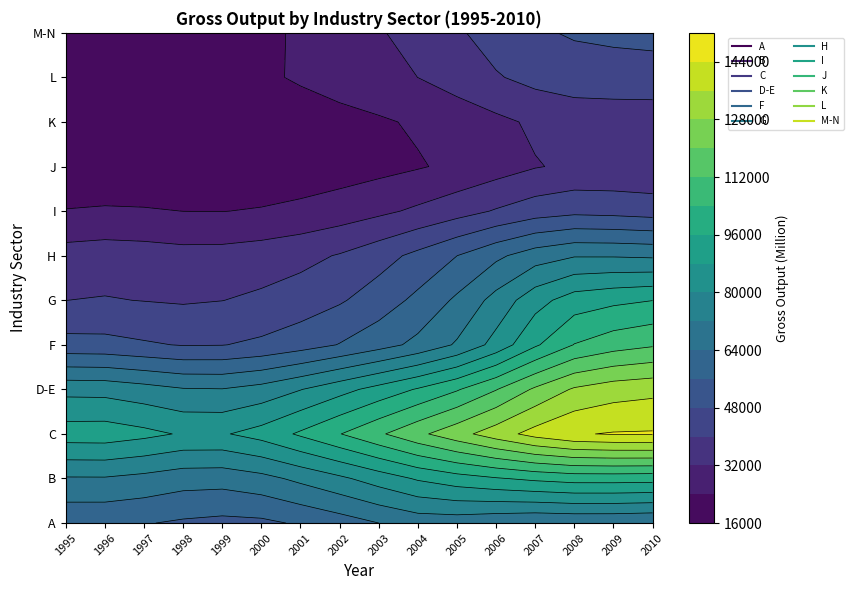

Read the M-N value at 0.

14252.1